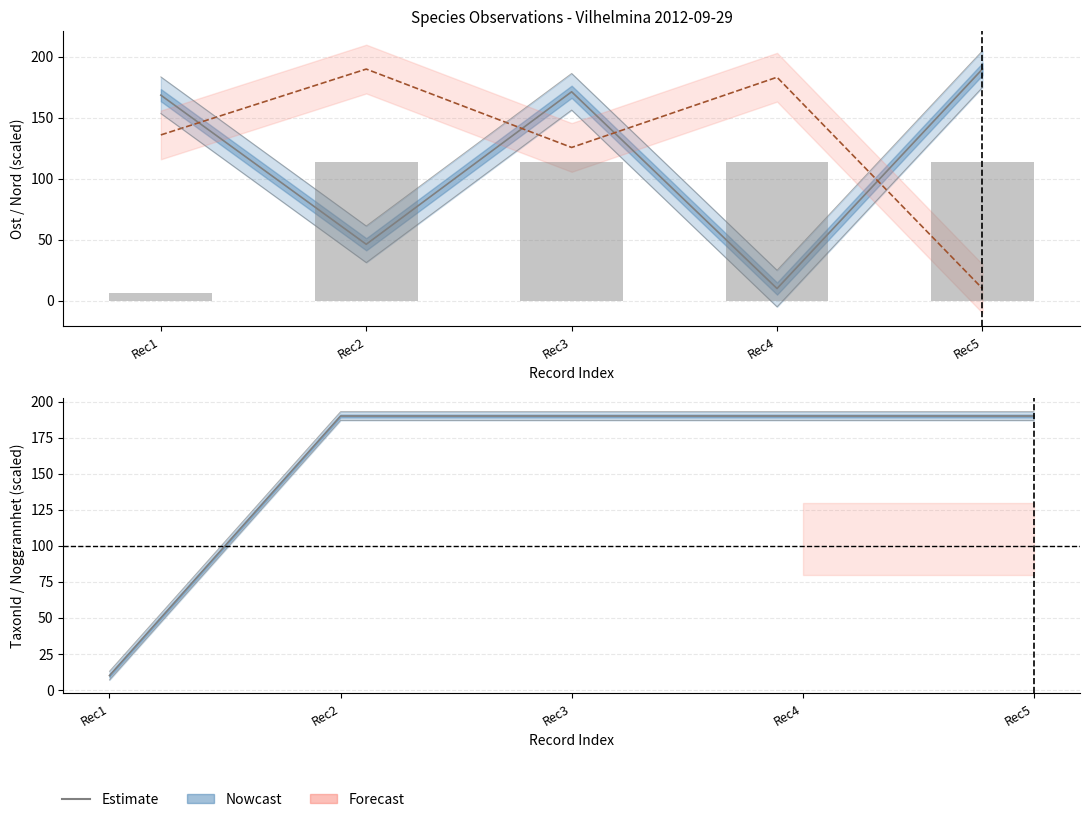

Does the chart contain stacked bars?

No